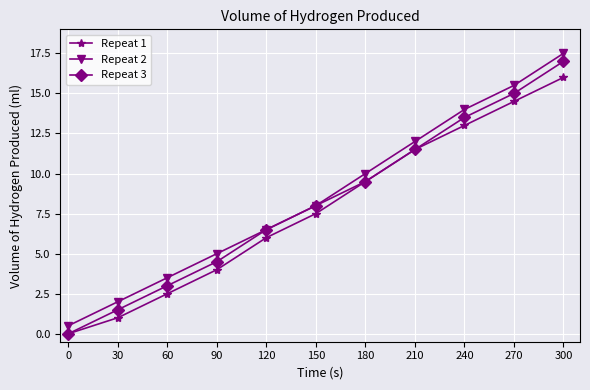

What is the total value across all series at 270?

45.0